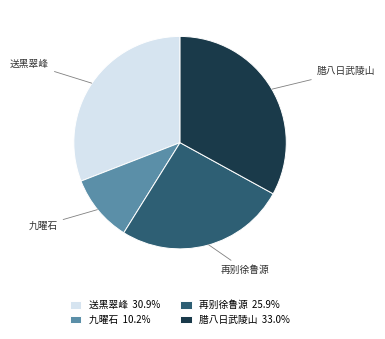

How many slices are in this pie chart?

4